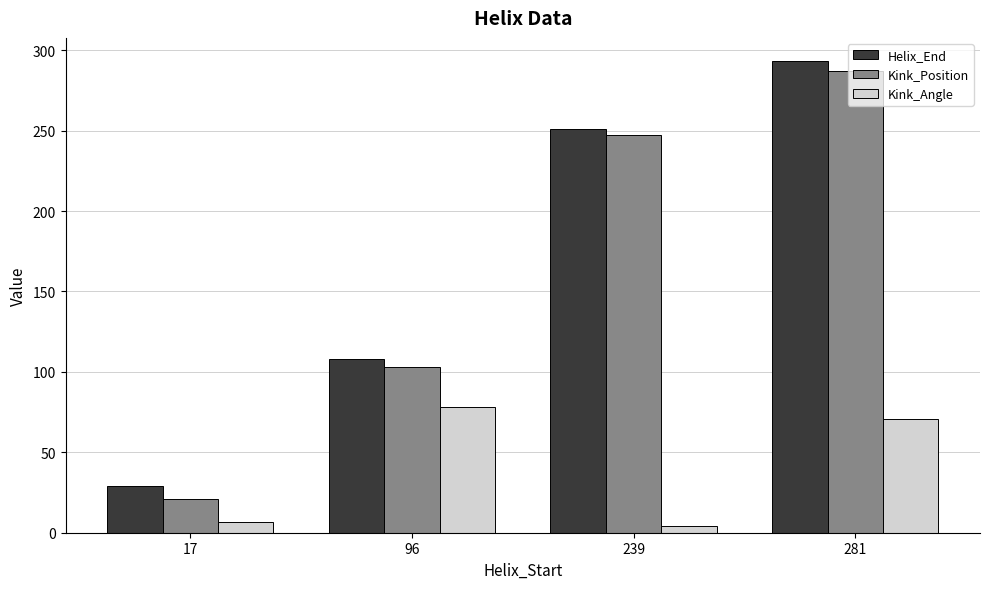

What is the sum of the Helix_End values at 239 and 281?

544.0